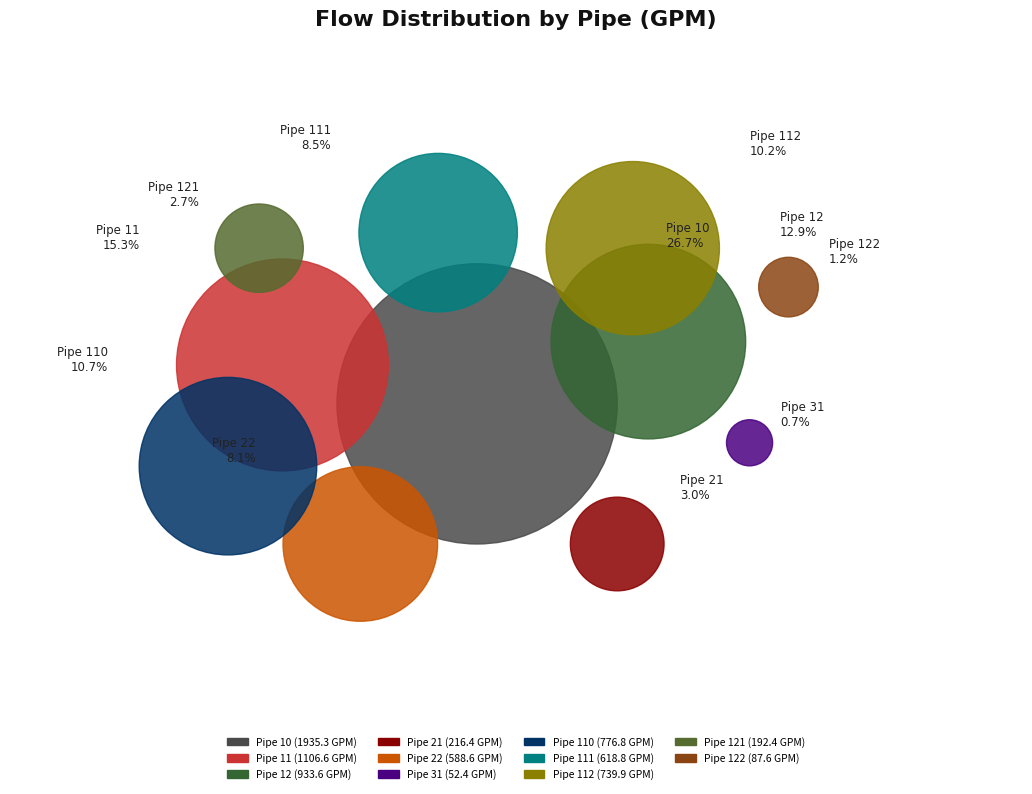

Combined, do Pipe 122 and Pipe 22 account for over 50%?

No